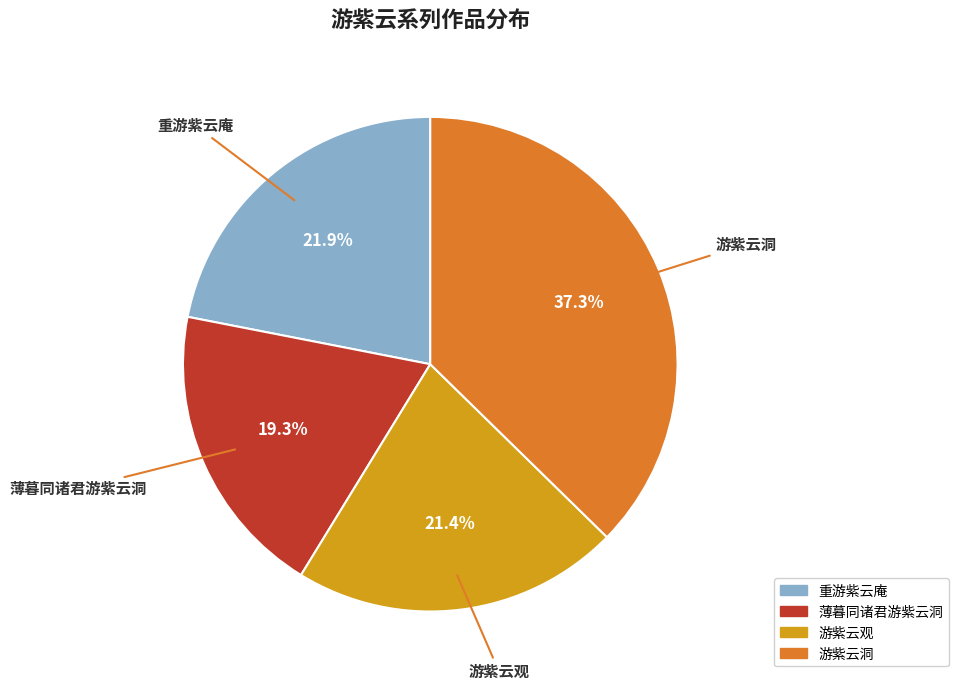

Is it true that 游紫云洞 is 37% of the pie?

True